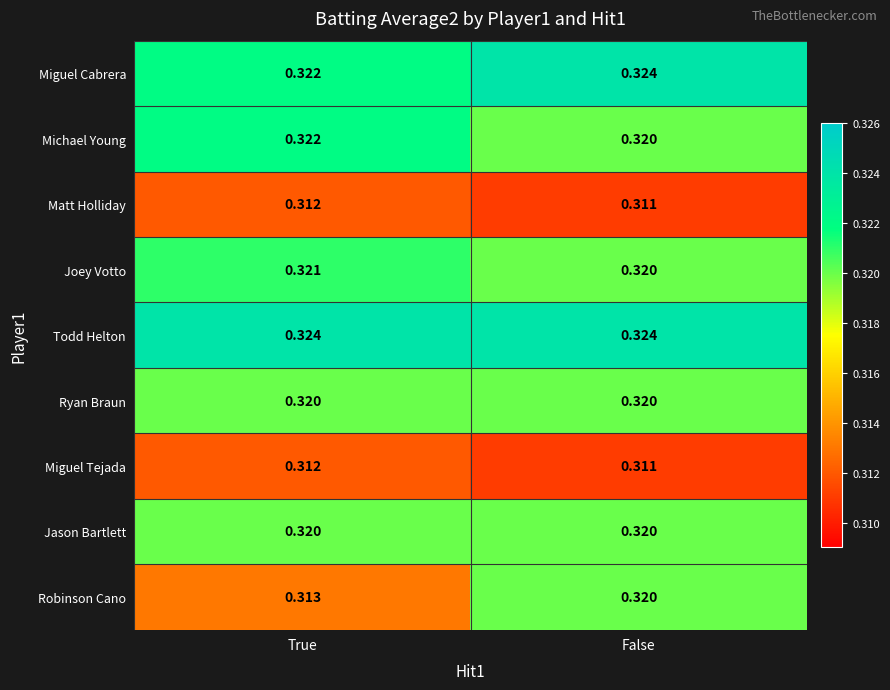

Which category has the lowest value across all series?

False